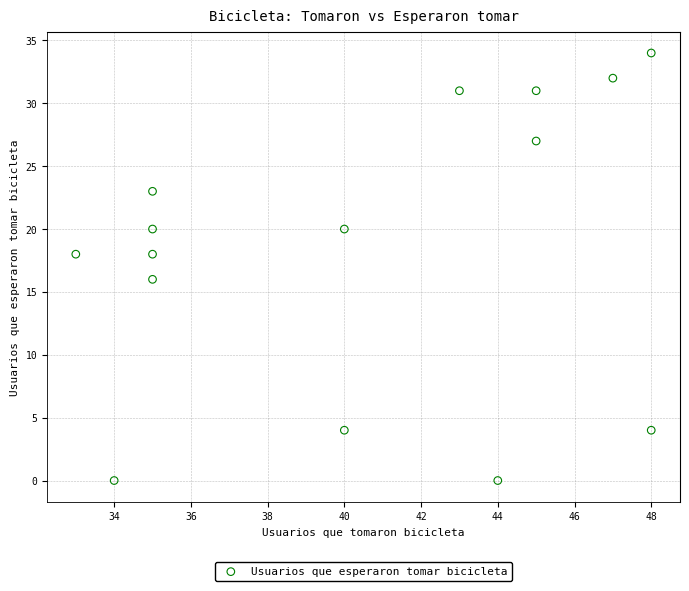

What is the range of Y values (max minus min)?

34